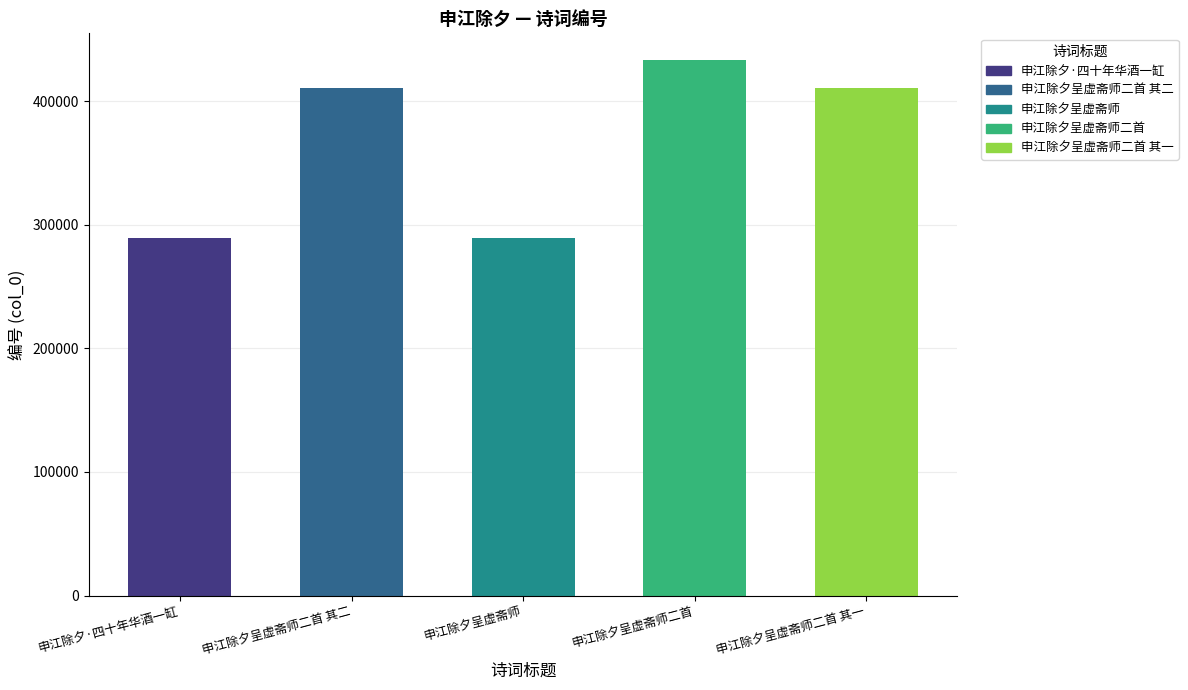

What is the difference between the values at 申江除夕·四十年华酒一缸 and 申江除夕呈虚斋师?

1